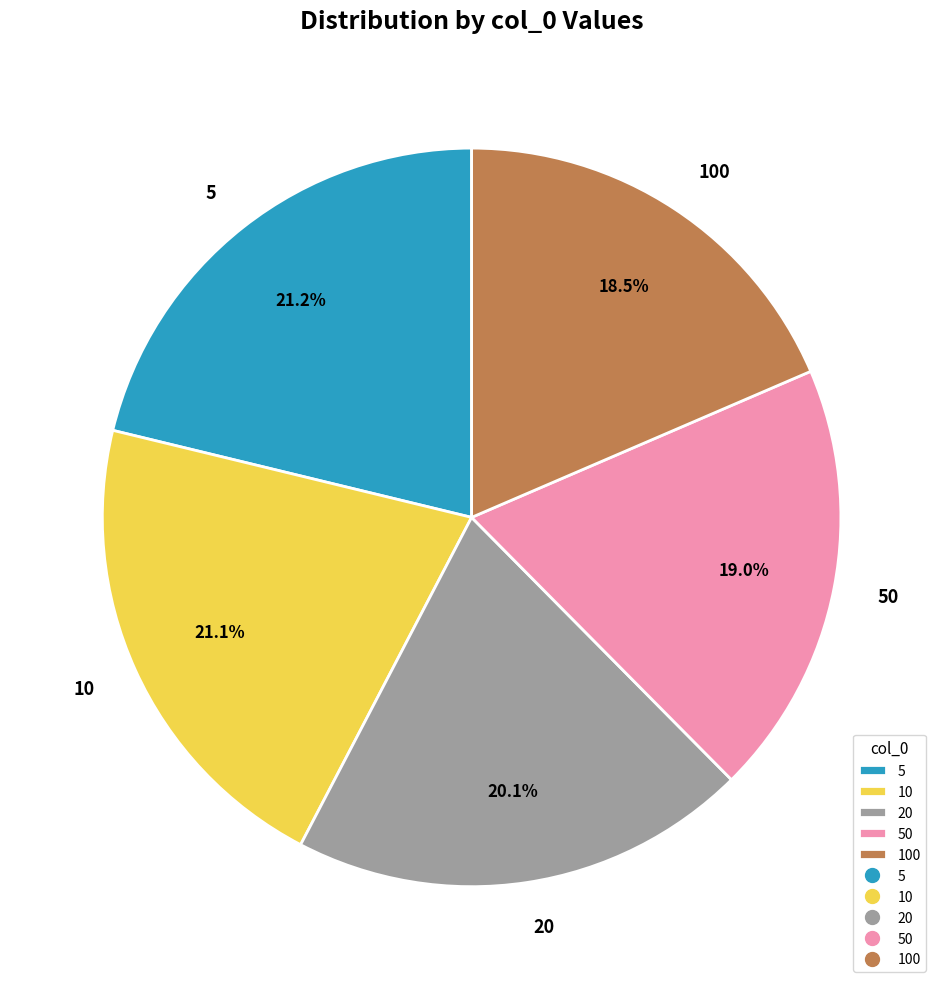

Is 50 the majority of the pie?

No